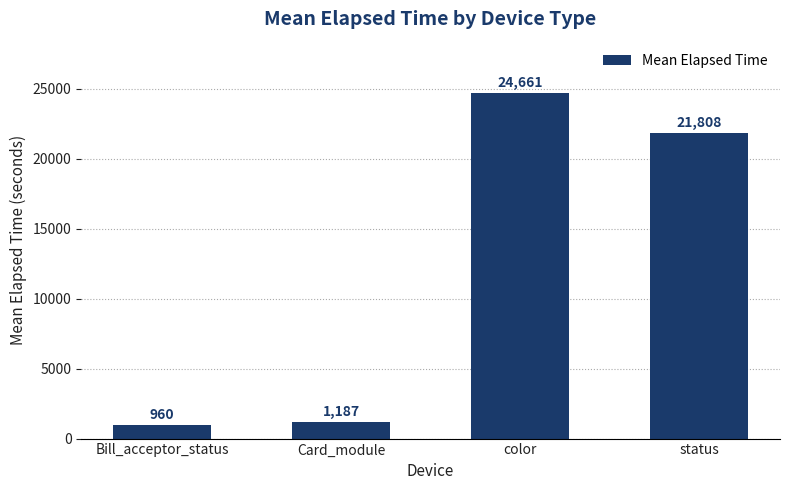

What is the value of the 2nd bar from the left?

1187